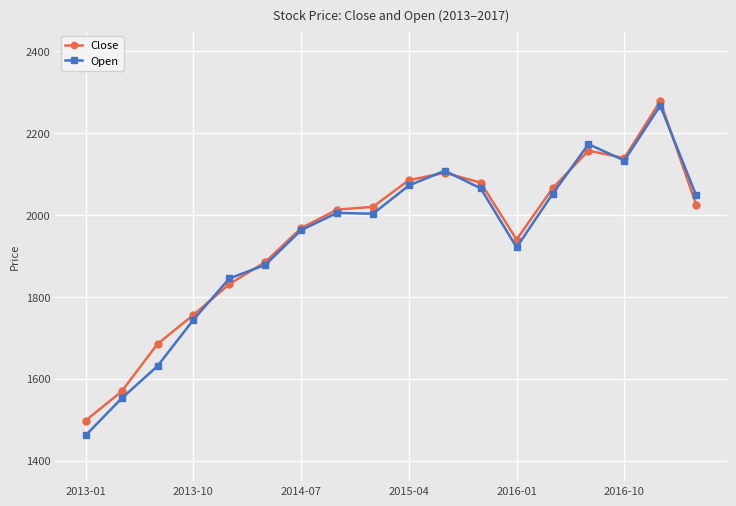

At how many categories does at least one series exceed 1904?

12